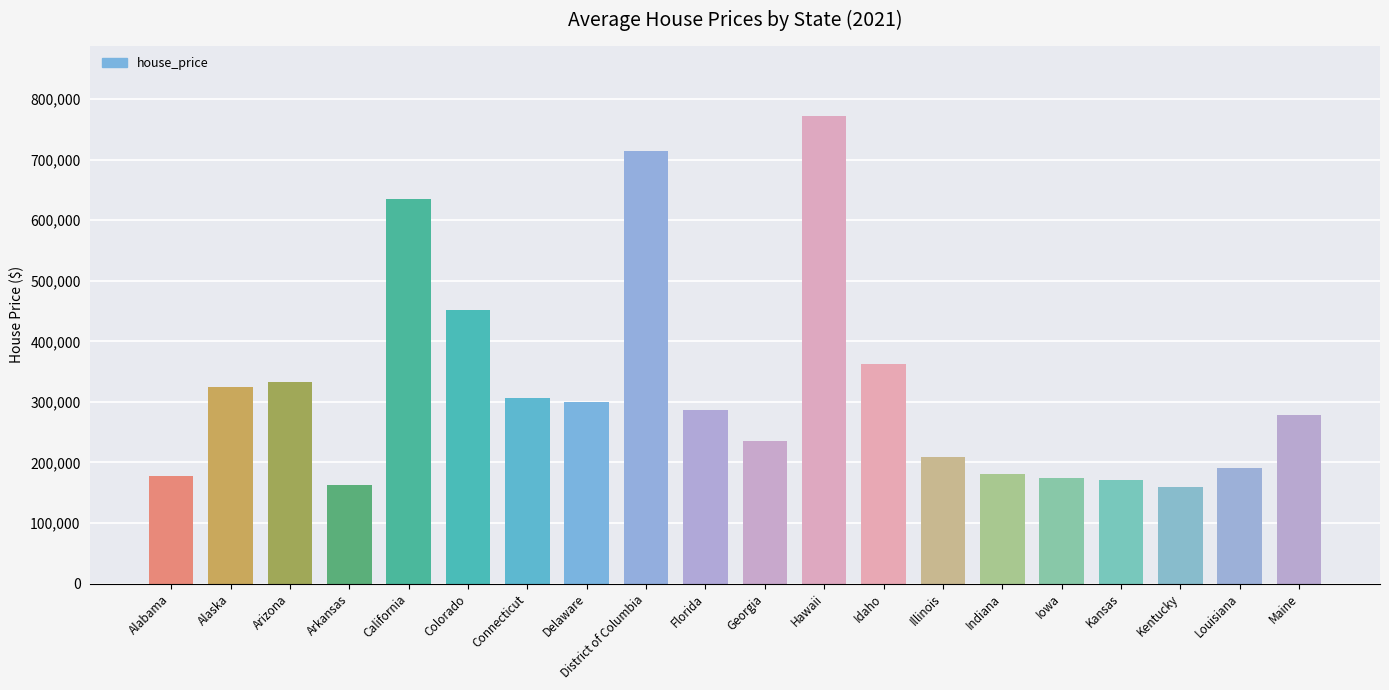

The chart shows a value of 190184 at Louisiana. True or false?

True